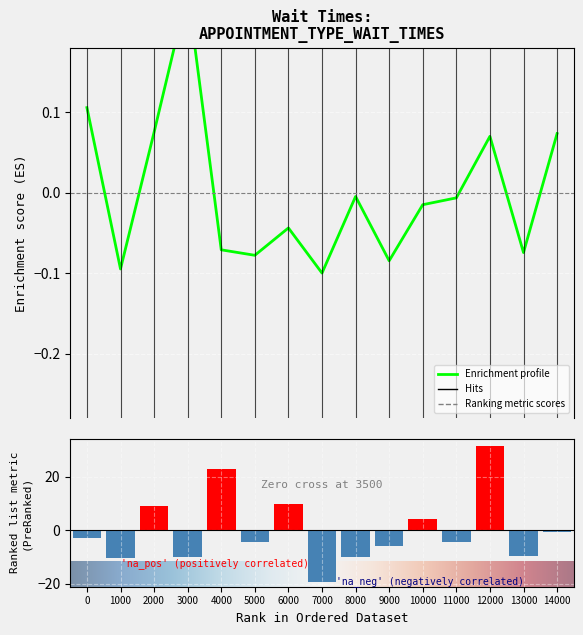

Reading right to left, transcribe all the data shown in this chart.

EstablishedPatients: 0.1	-0.1	0.1	-0.0	-0.0	-0.1	-0.0	-0.1	-0.0	-0.1	-0.1	0.2	0.1	-0.1	0.1
NewPatients: -0.7	-9.8	31.5	-4.3	4.1	-6.1	-9.9	-19.2	9.7	-4.3	22.9	-9.9	9.1	-10.3	-3.0